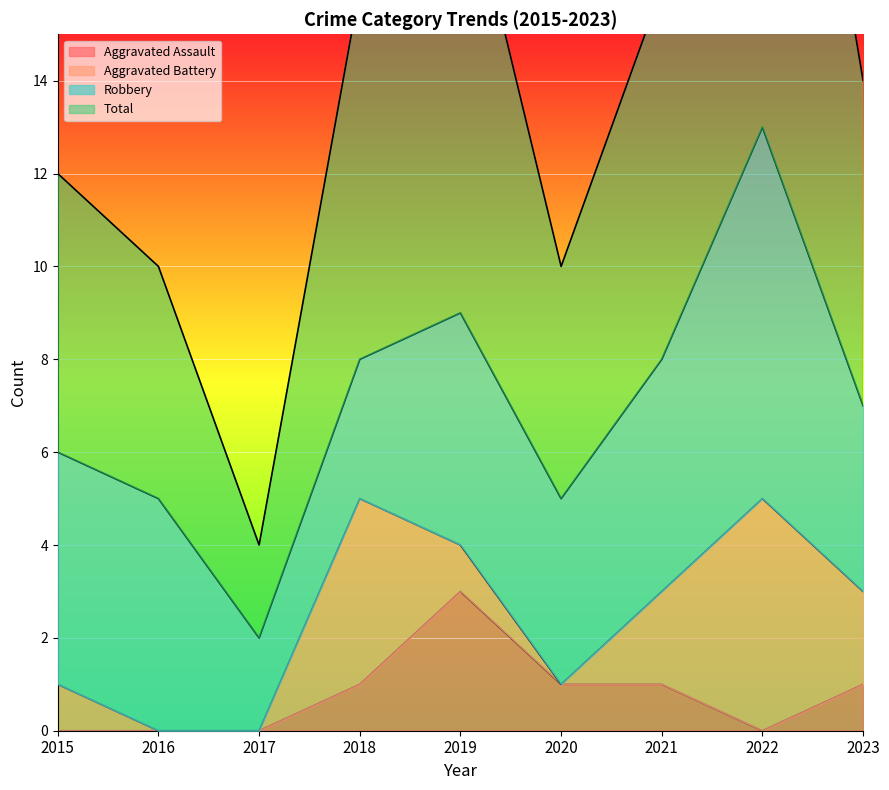

Between 2019 and 2020, which is larger?

2019